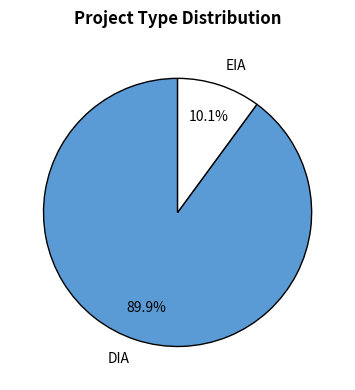

To the nearest percent, what is the combined percentage of DIA and EIA?

100%